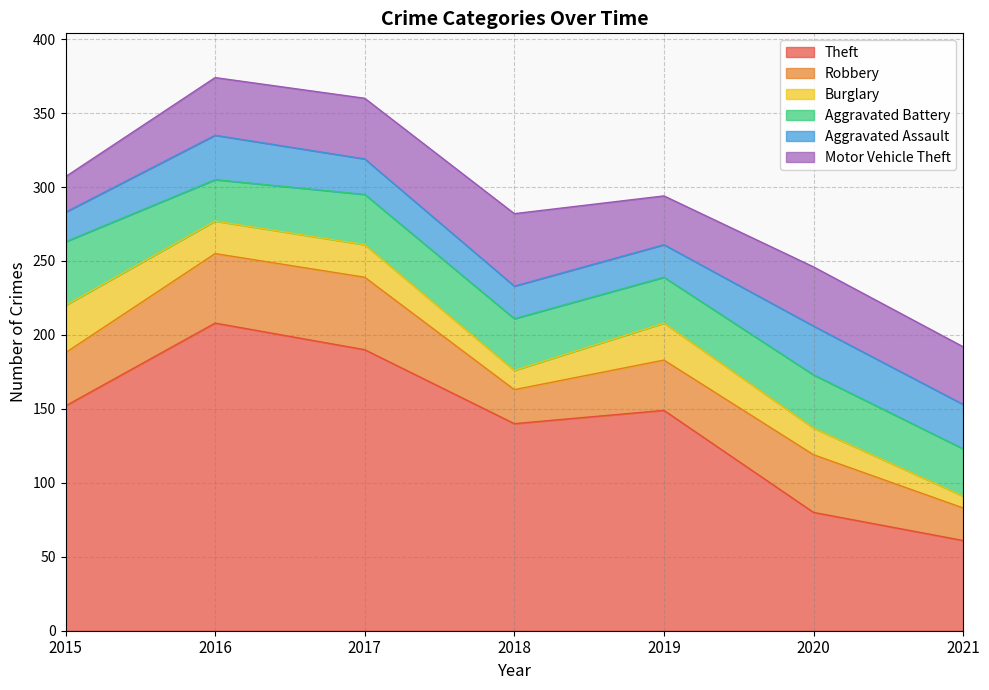

The Burglary series shows 25 at 2019. True or false?

True